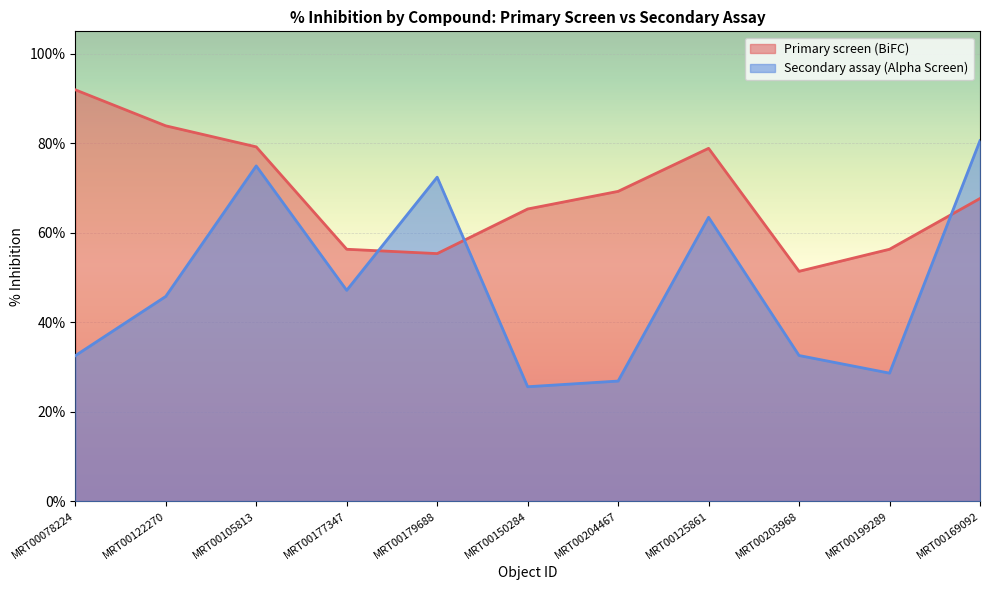

After their last crossing, which series has the higher values: Primary screen (BiFC) or Secondary assay (Alpha Screen)?

Secondary assay (Alpha Screen)